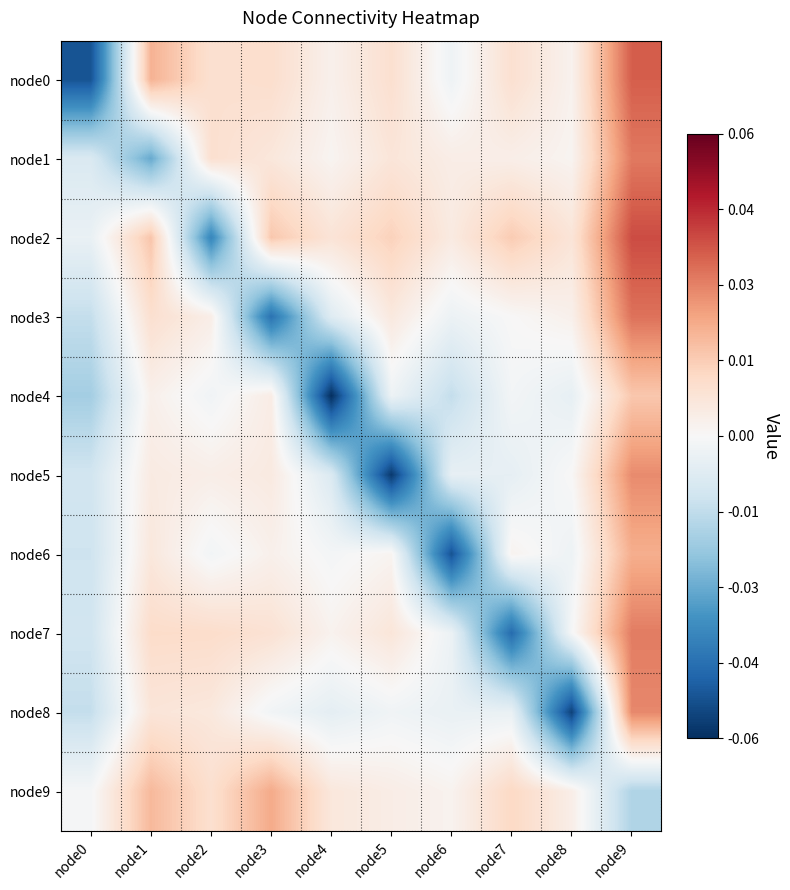

Rank the series by their maximum value, from highest to lowest.

node2, node0, node3, node1, node7, node8, node5, node9, node6, node4